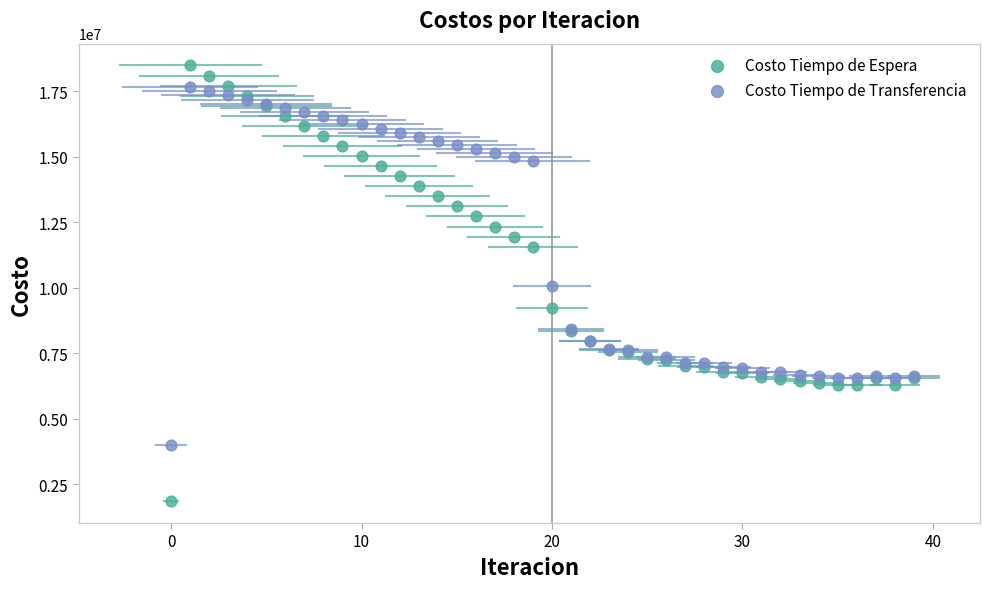

Which series reaches the maximum Y coordinate?

Costo Tiempo de Espera